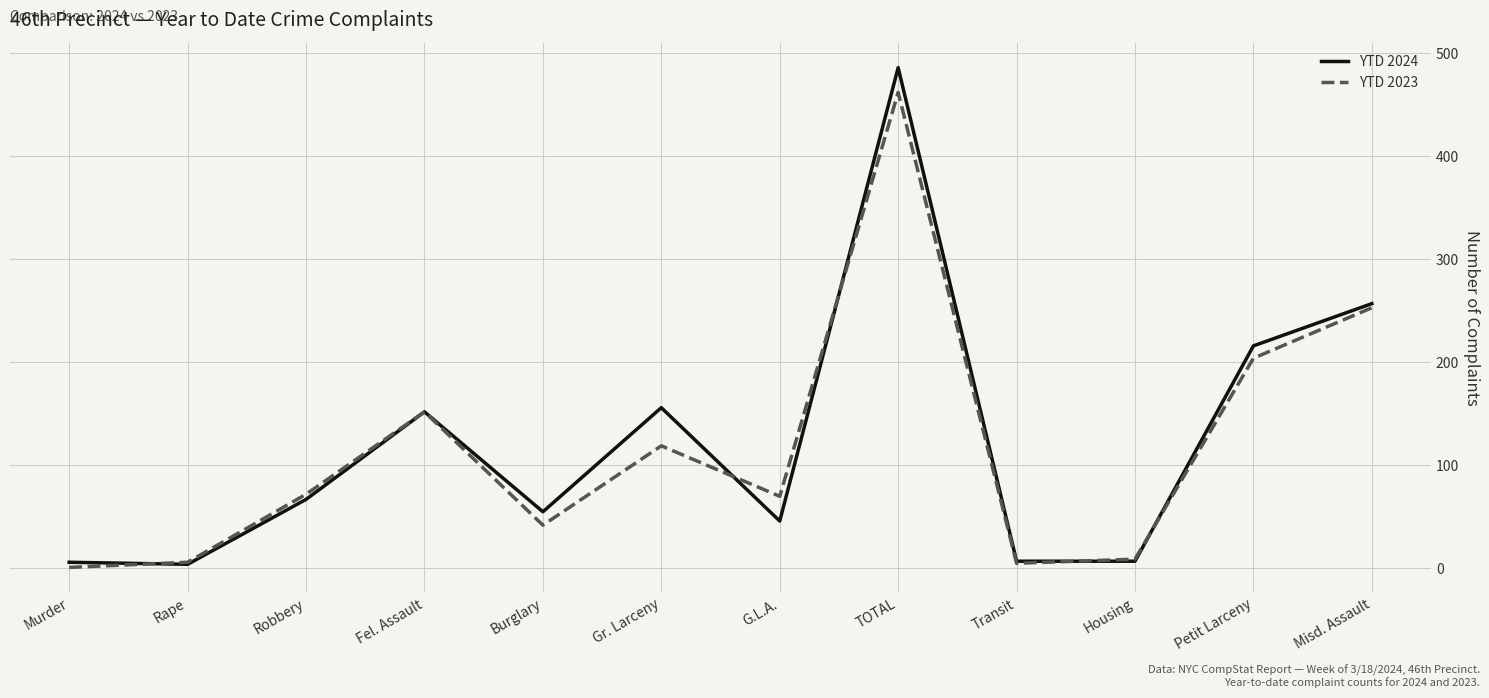

True or false: YTD 2023 has a value of 204 at Petit Larceny.

True